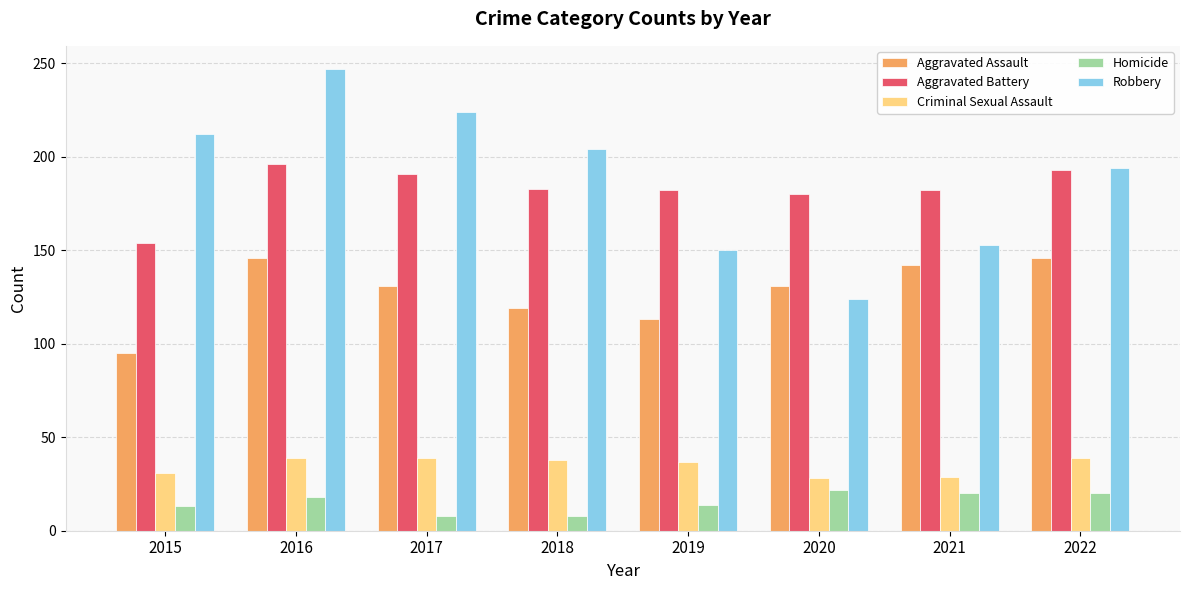

What is the difference between the Aggravated Assault values at 2017 and 2022?

15